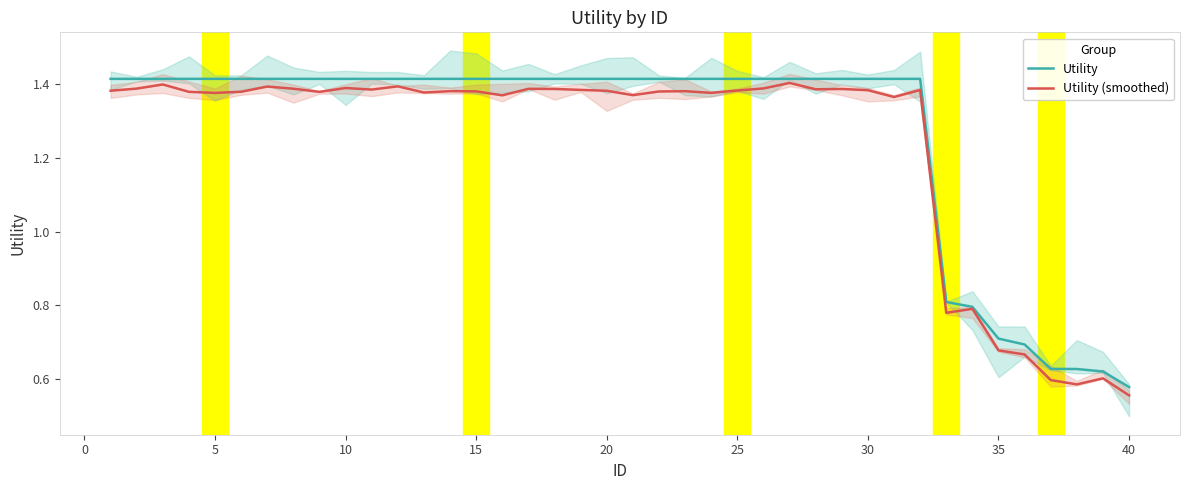

What is the value of the Utility point at the 14th from the left?

1.4